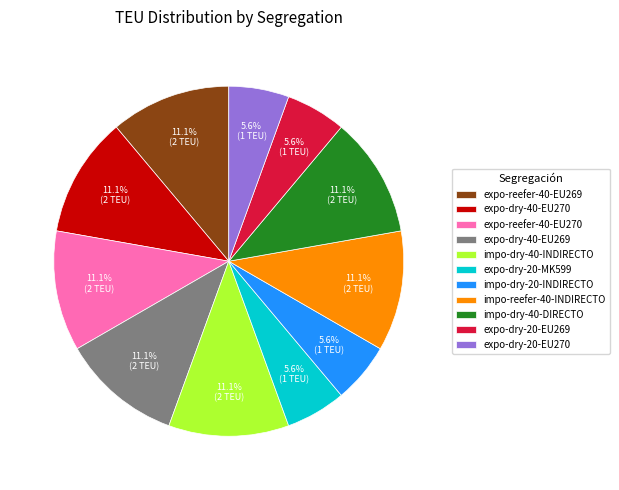

Is there any slice that represents more than half of the pie?

No